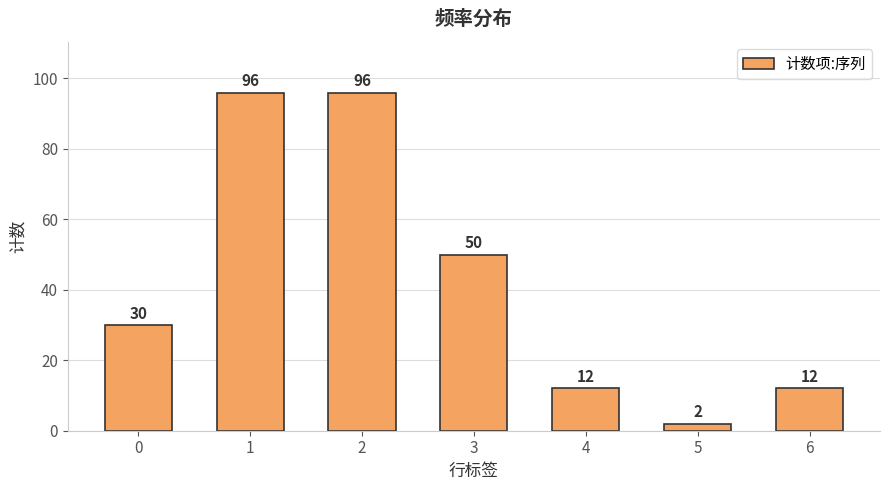

How many series are shown in this chart?

1